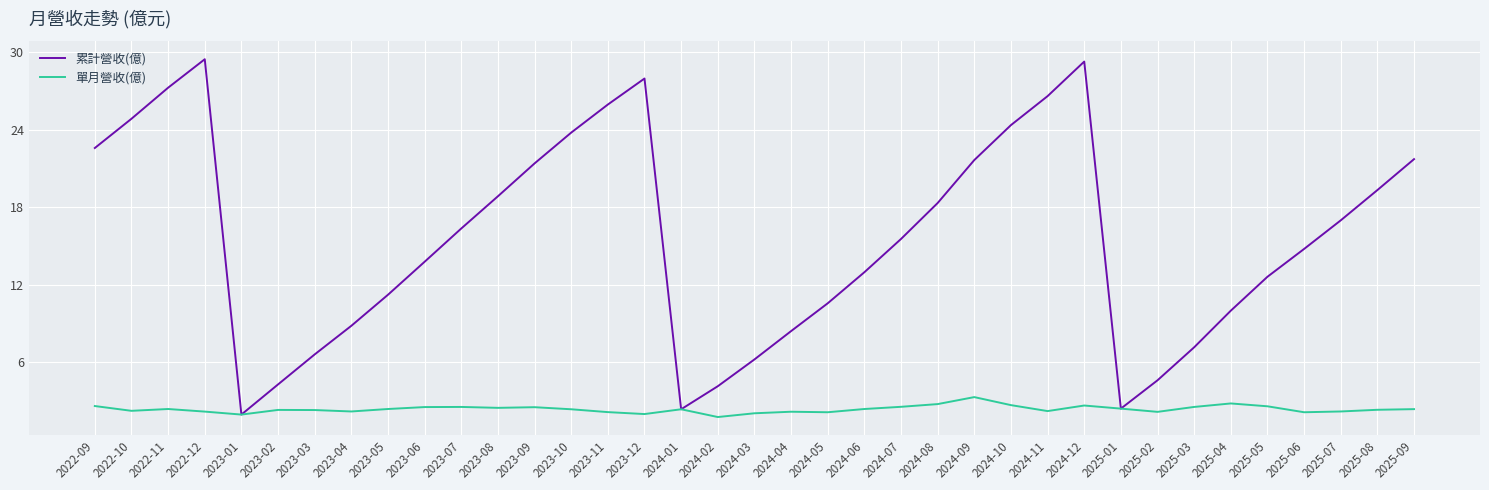

What is the smallest value displayed?

1.8